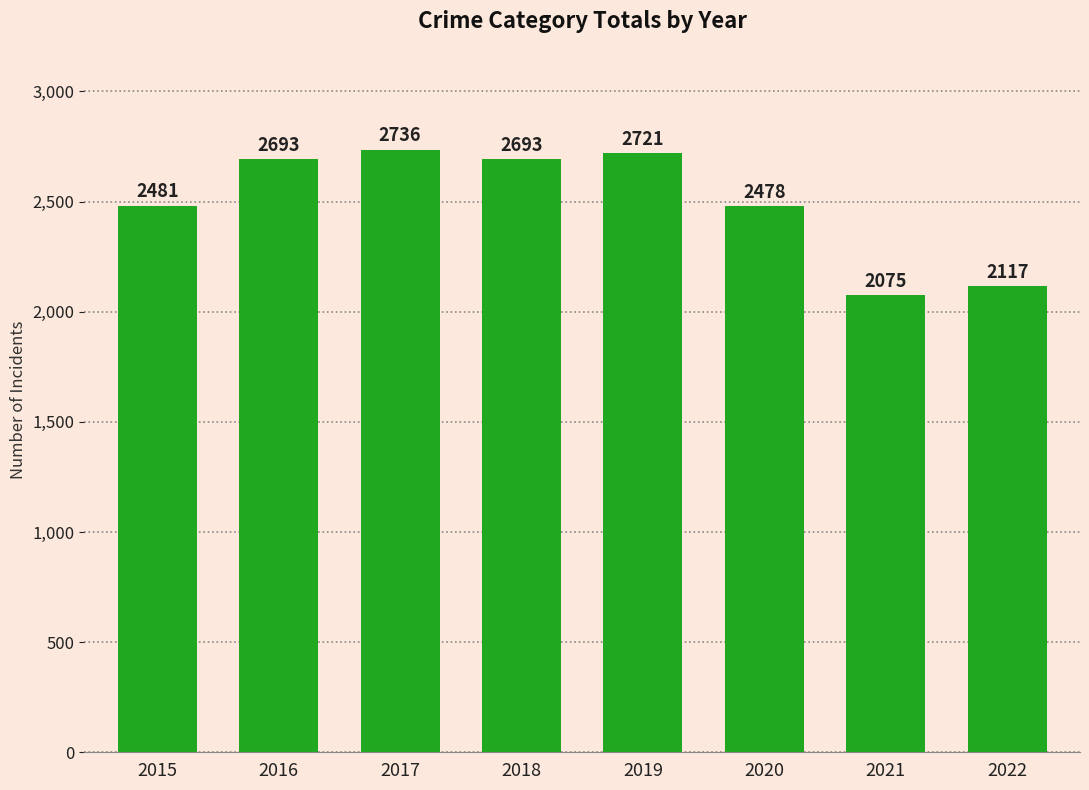

What is the value of the 1st bar from the left?

2481